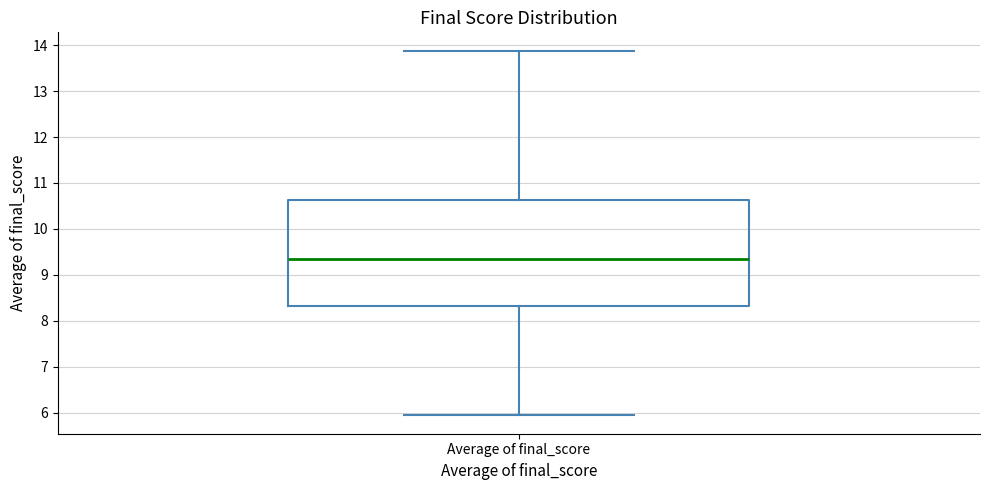

Transcribe this box plot: give where the median line is, the range the box spans, and where the two whiskers end, as read against the y-axis. The values are not printed on the chart, so give them approximately, as read against the axis.

median 9.3, box 8.3 to 10.6, whiskers 5.9 to 13.9